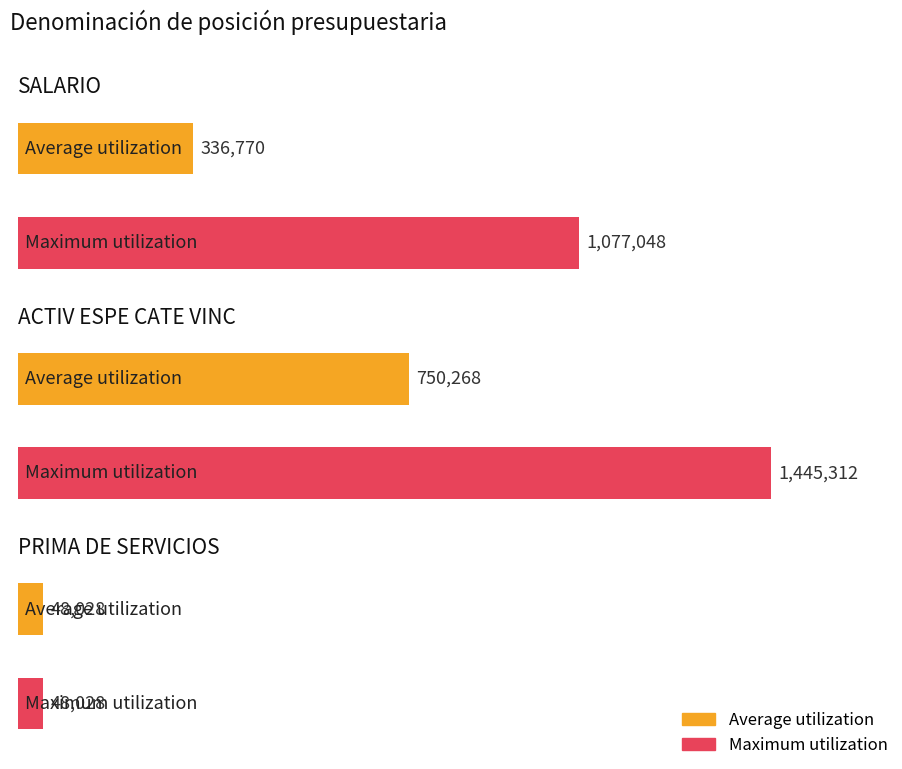

What is the maximum value shown in the chart?

1445312